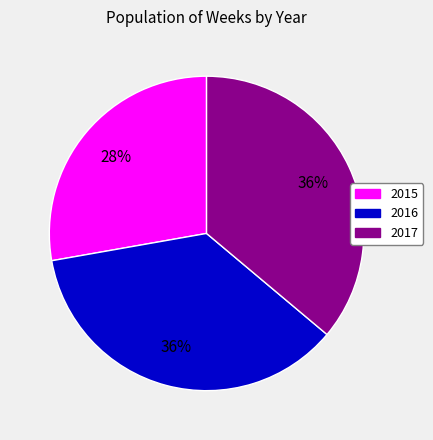

Is the sum of 2017 and 2015 greater than half?

Yes